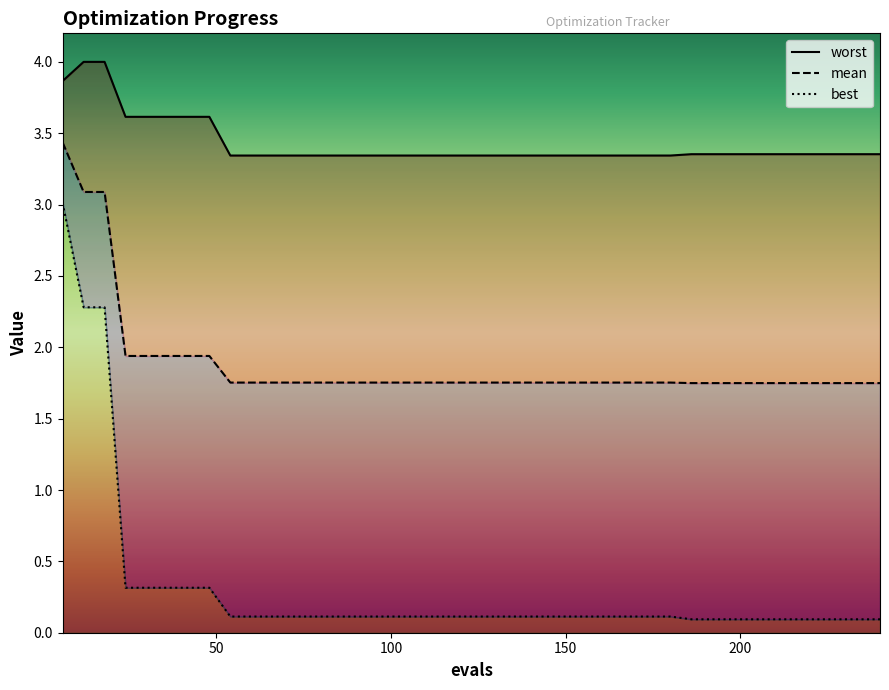

True or false: worst has more than 0 points higher than both neighbors.

False